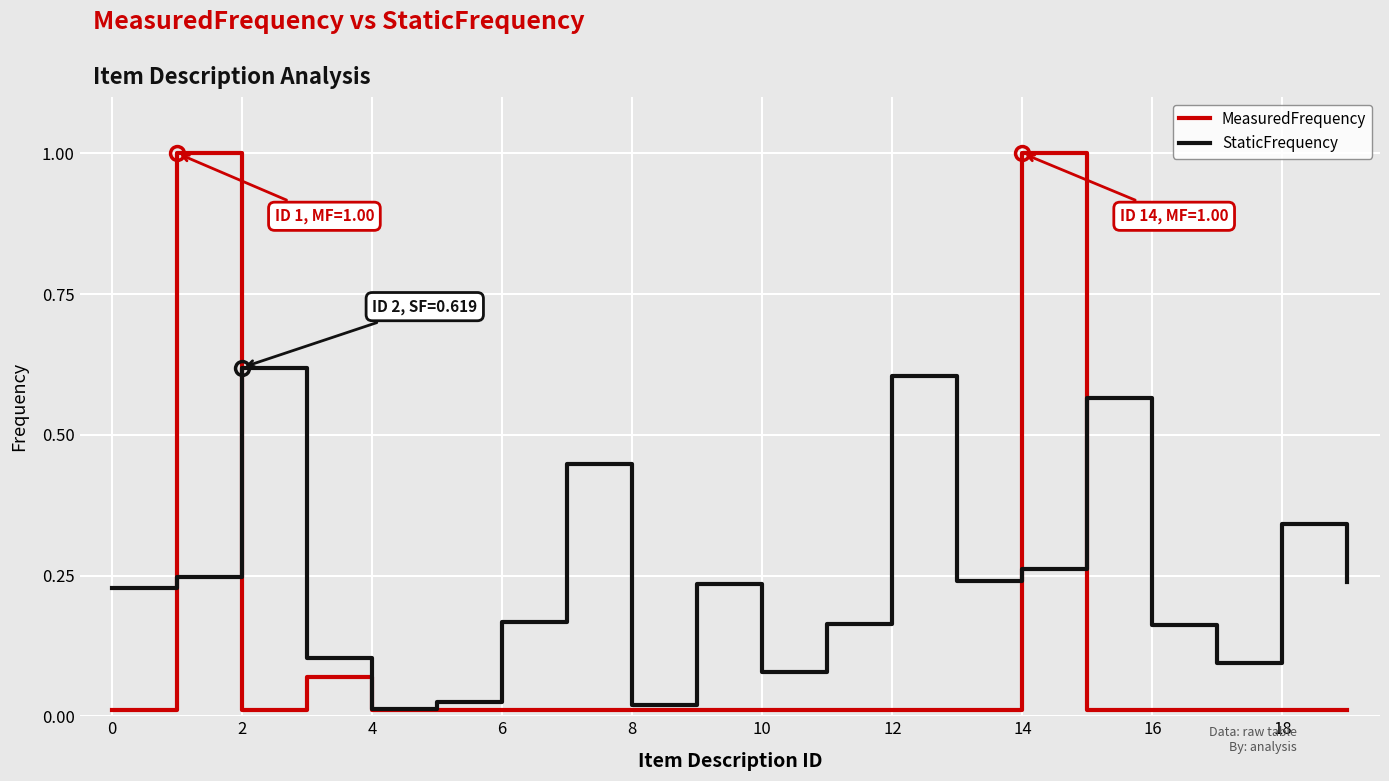

Rank the series by their average value, from lowest to highest.

MeasuredFrequency, StaticFrequency